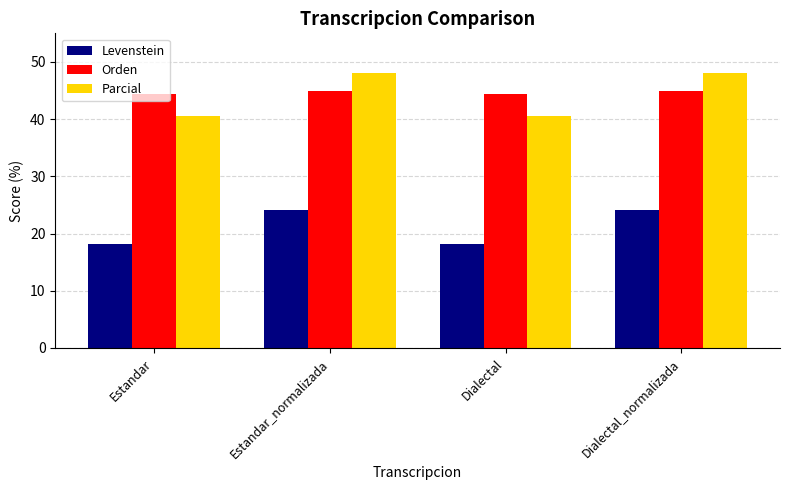

How many data points in Levenstein are above 24?

2